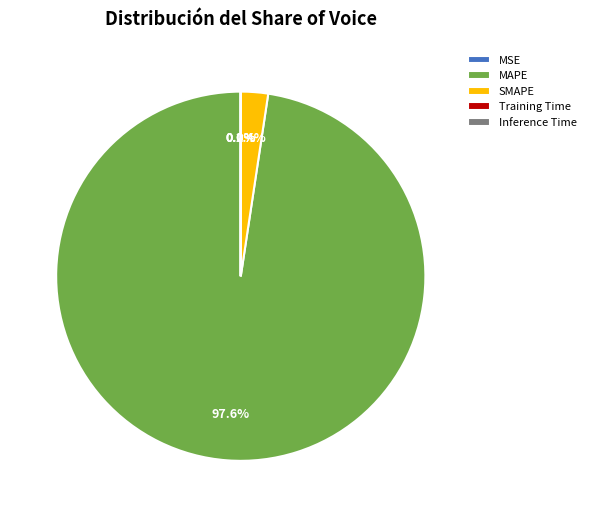

Is there a majority slice in this chart?

Yes